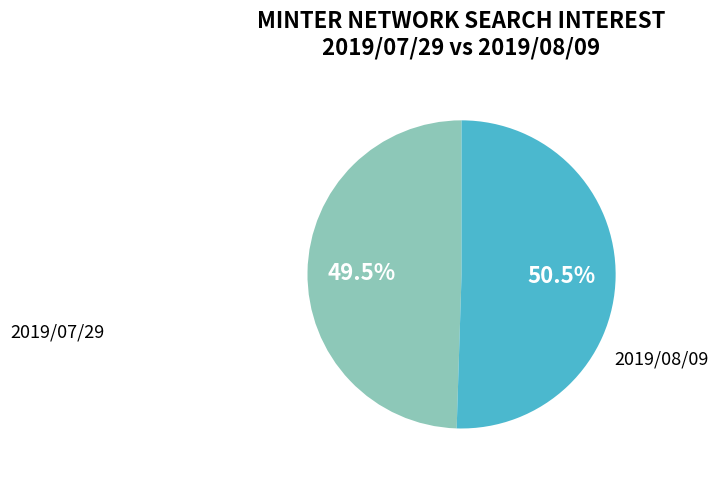

To the nearest percent, what is the average slice percentage?

50%